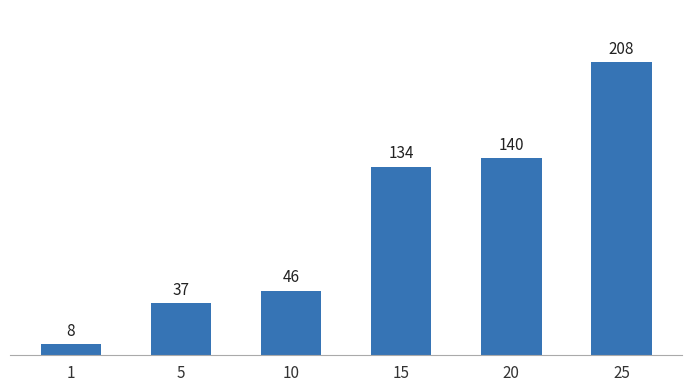

Reading left to right, list all the values displayed in this chart.

1=8	5=37	10=46	15=134	20=140	25=208